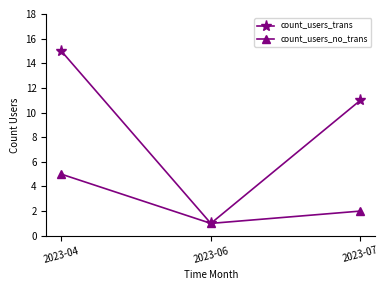

Rank the series at 2023-07 from lowest to highest value.

count_users_no_trans, count_users_trans